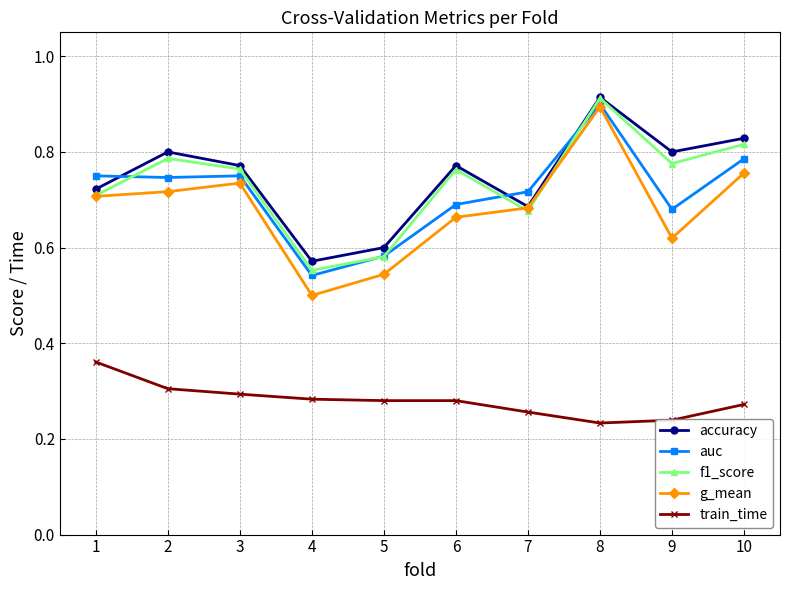

What is the sum of the g_mean values at 7 and 5?

1.2